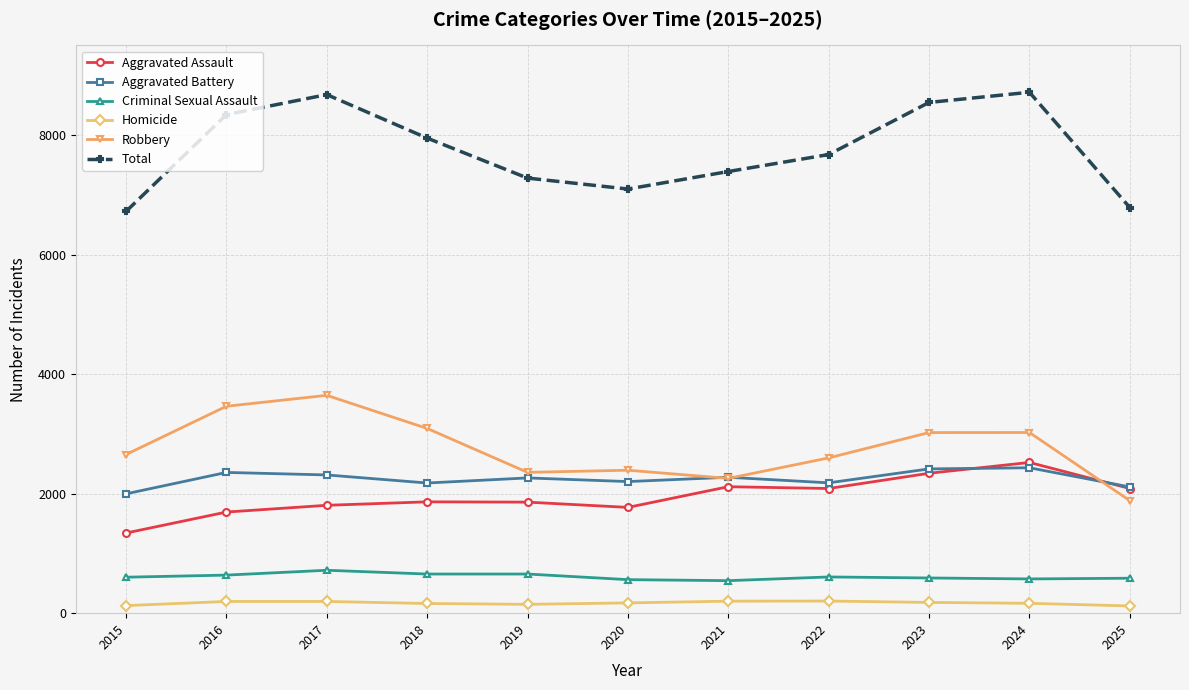

The value of Aggravated Assault at 2015 is 874. True or false?

False